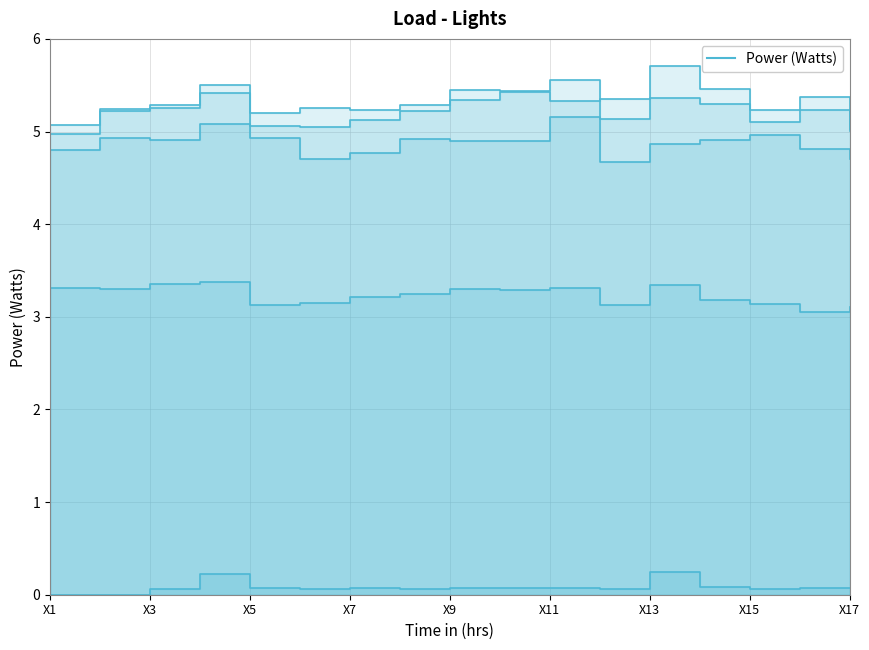

Which series has the widest spread of values?

Row4